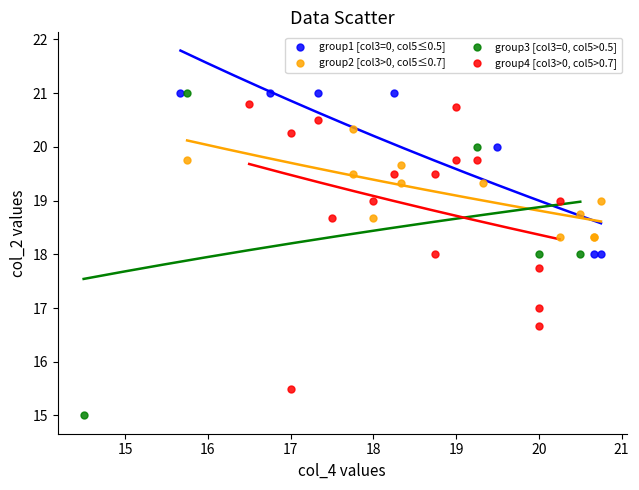

Which series has the widest spread of Y values?

group3 [col3=0, col5>0.5]